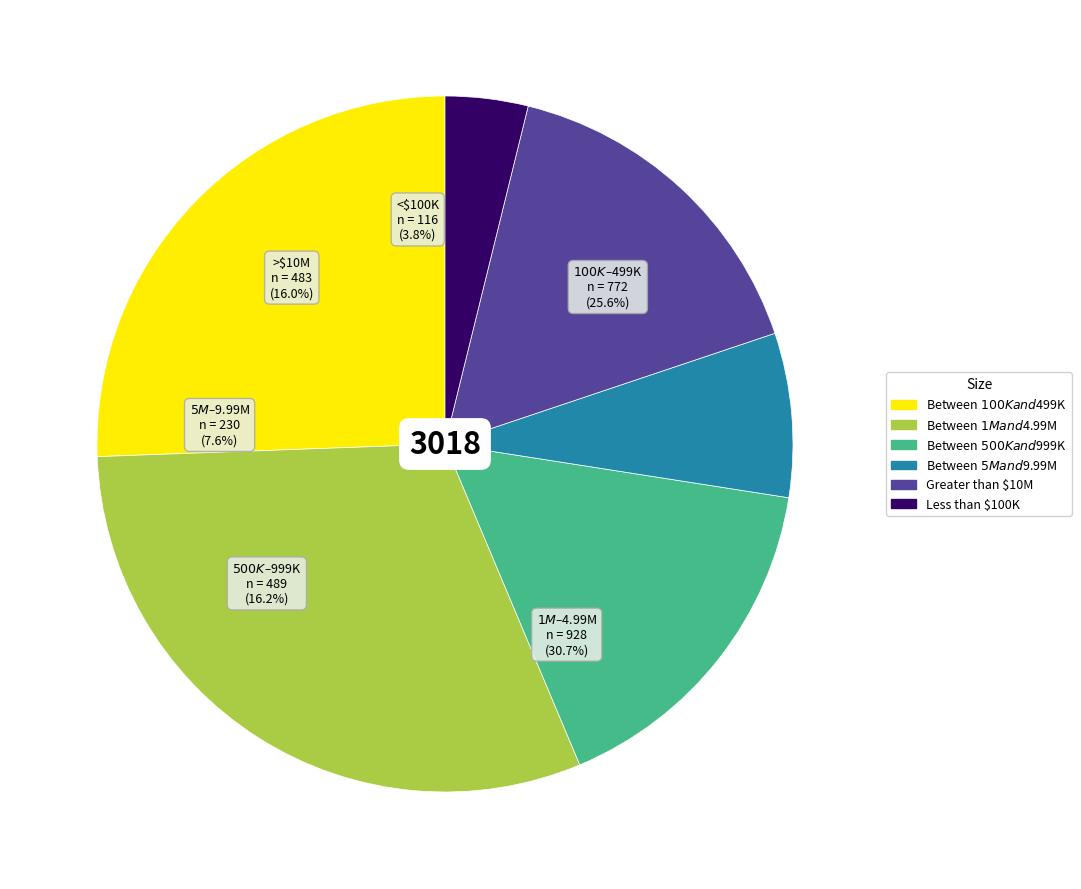

Is there a majority slice in this chart?

No